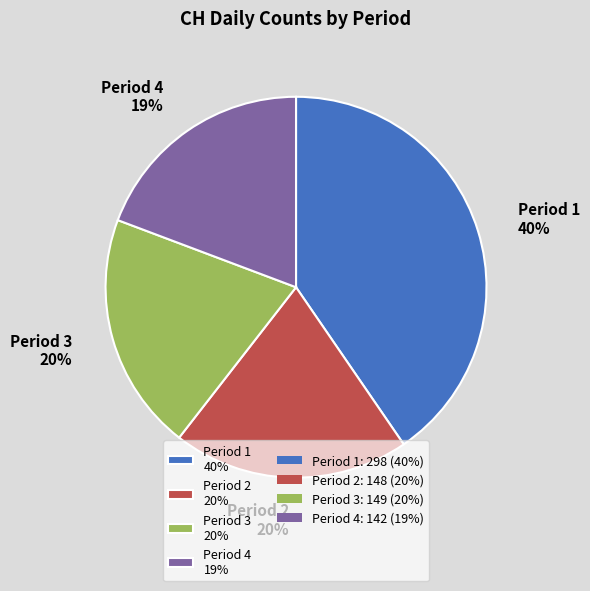

What is the ratio of the value at Period 2 20% to the value at Period 3 20%?

1.0